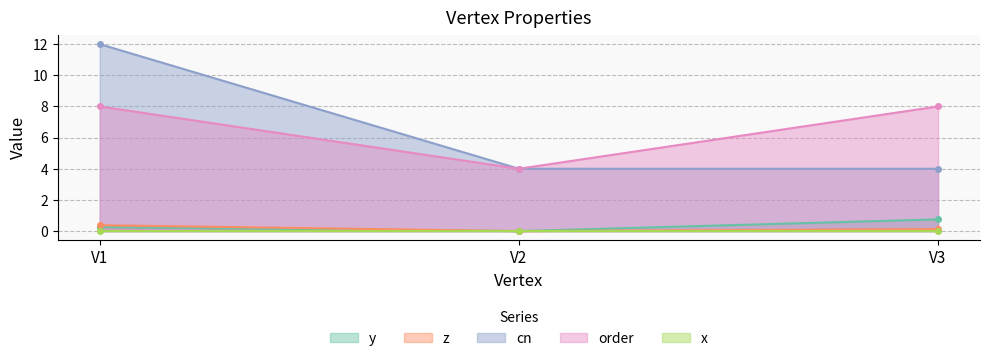

At how many categories does at least one series exceed 2?

3